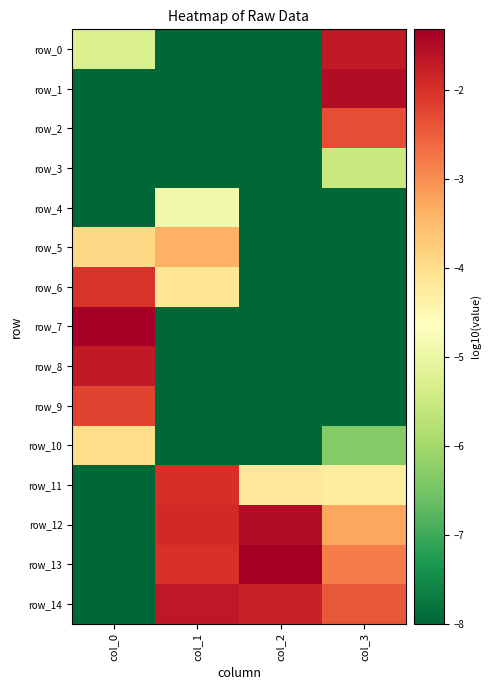

Which series has the widest spread of values?

row_13